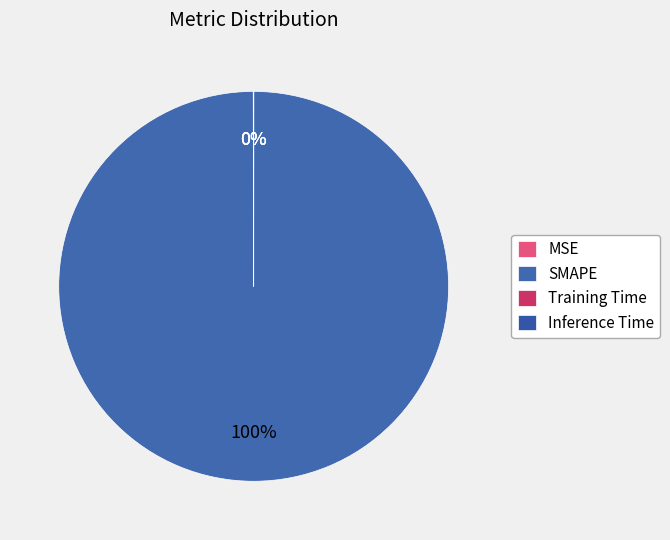

Which category has the biggest portion of the pie?

SMAPE